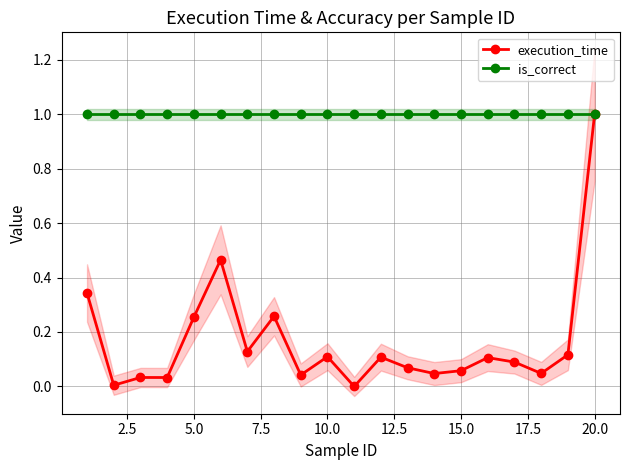

The value of is_correct at 20.0 is 1.0. True or false?

True